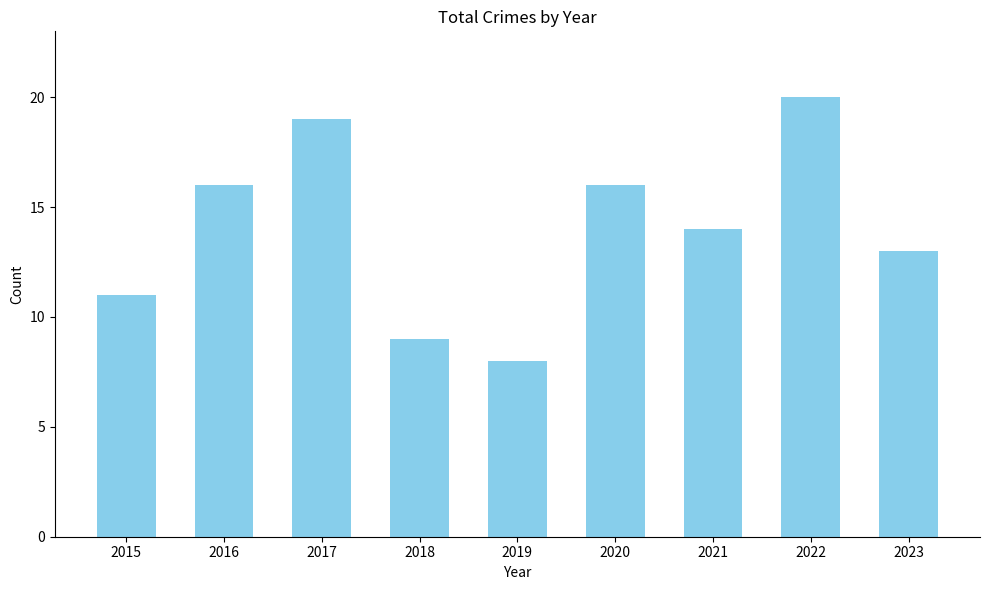

How many values are between 11 and 16?

5